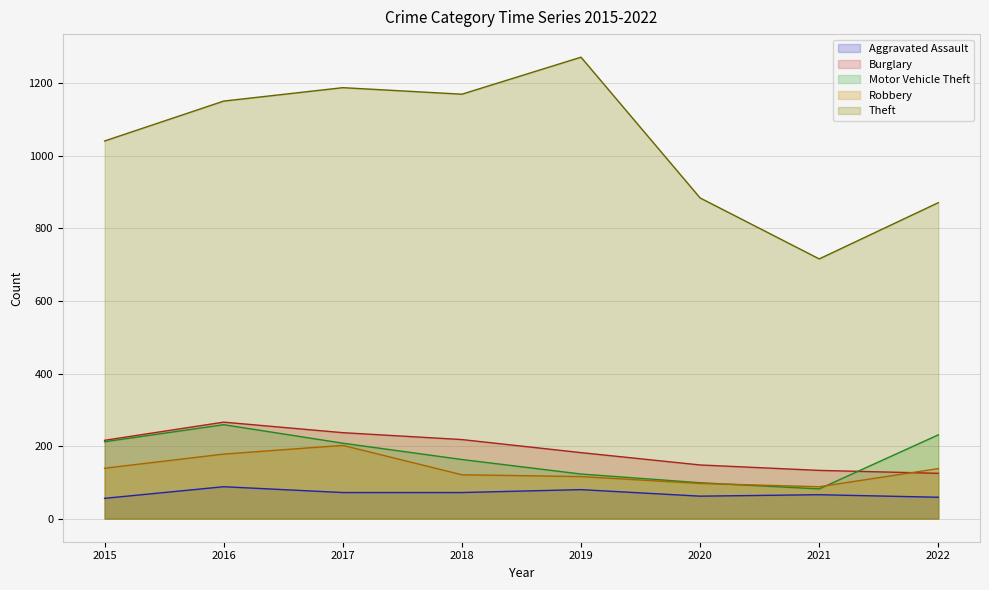

Reading left to right, transcribe all the data shown in this chart.

Aggravated Assault: 2015=56	2016=88	2017=72	2018=72	2019=80	2020=62	2021=66	2022=59
Burglary: 2015=216	2016=266	2017=237	2018=218	2019=182	2020=148	2021=133	2022=125
Motor Vehicle Theft: 2015=212	2016=259	2017=208	2018=163	2019=123	2020=99	2021=82	2022=231
Robbery: 2015=139	2016=178	2017=202	2018=121	2019=116	2020=97	2021=88	2022=138
Theft: 2015=1041	2016=1151	2017=1188	2018=1170	2019=1272	2020=884	2021=716	2022=871